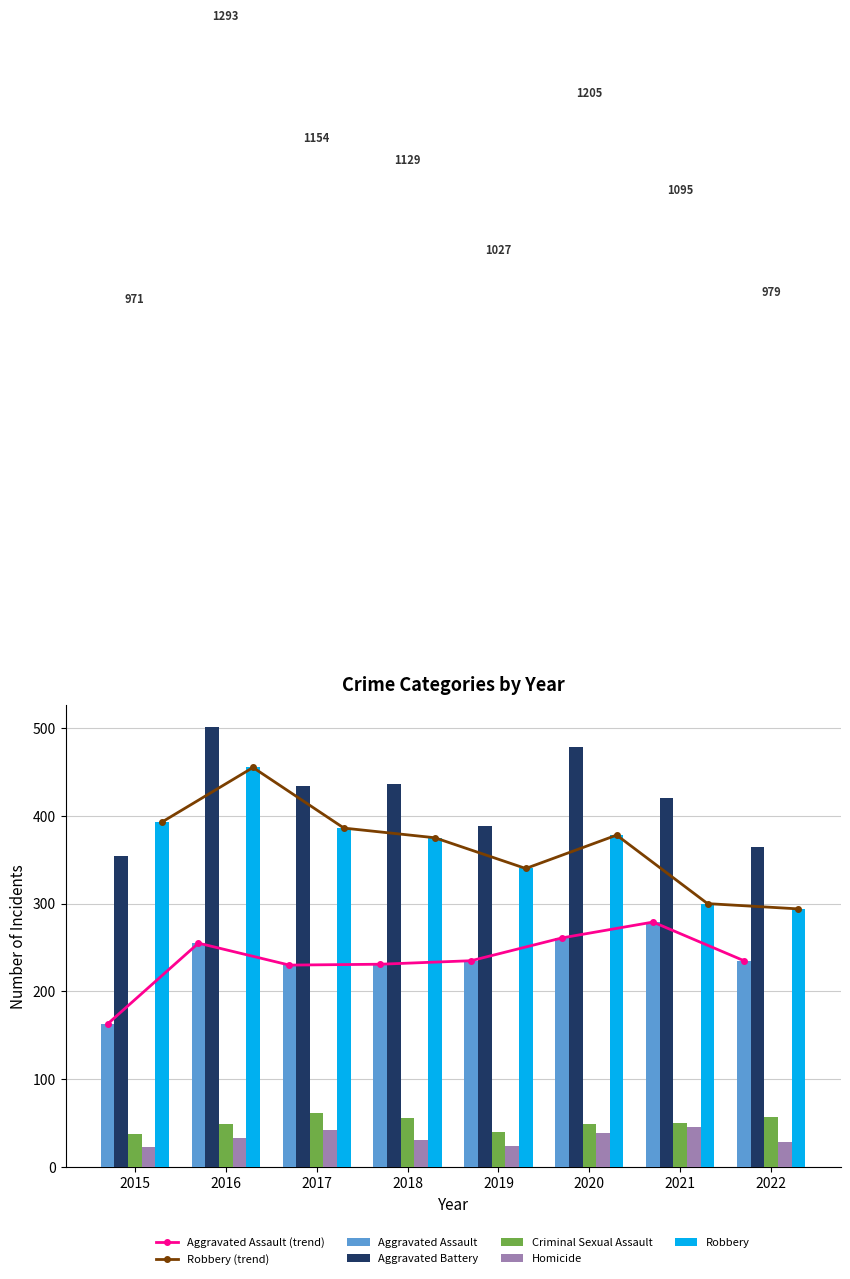

The value of Aggravated Assault at 2016 is 255. True or false?

True